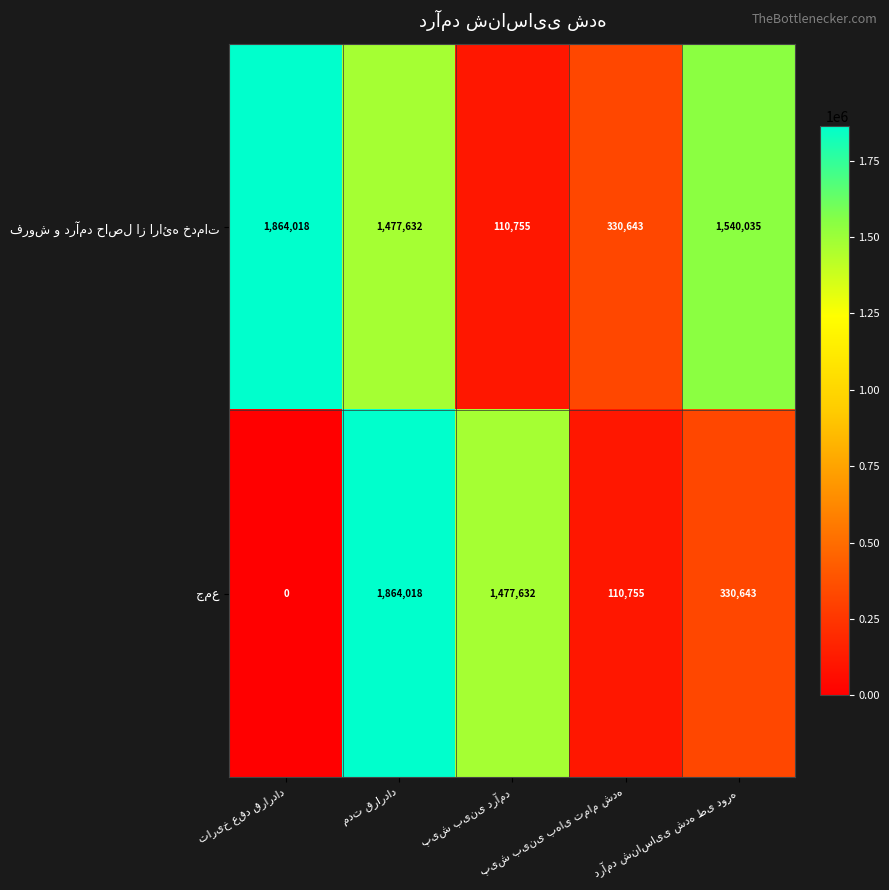

What is the maximum value shown in the chart?

1864018